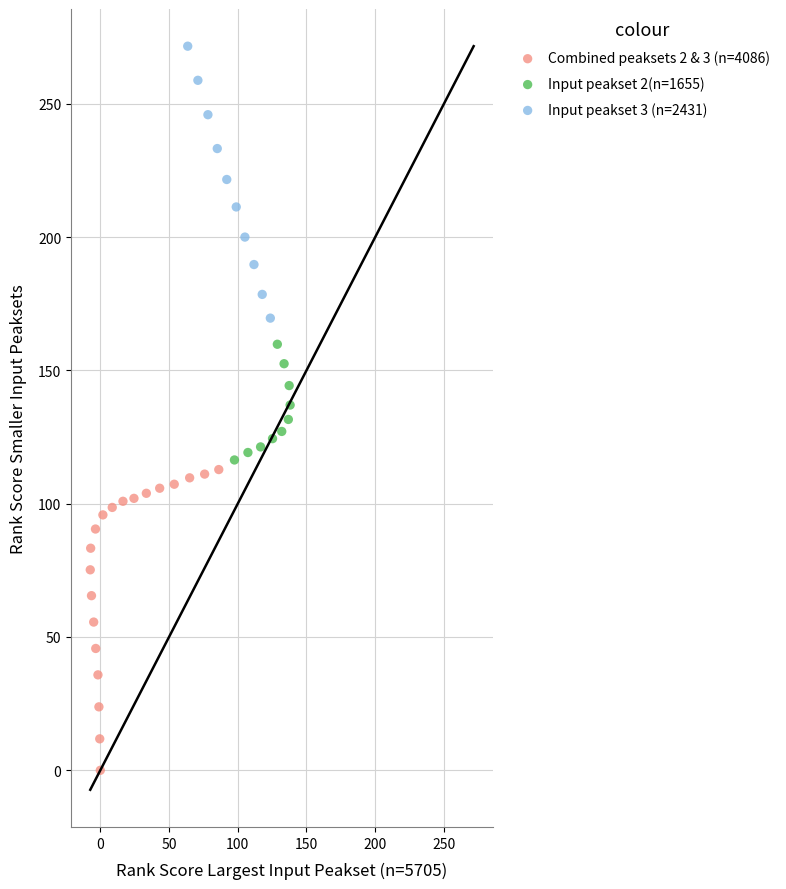

Which series has the widest spread of Y values?

Combined peaksets 2 & 3 (n=4086)